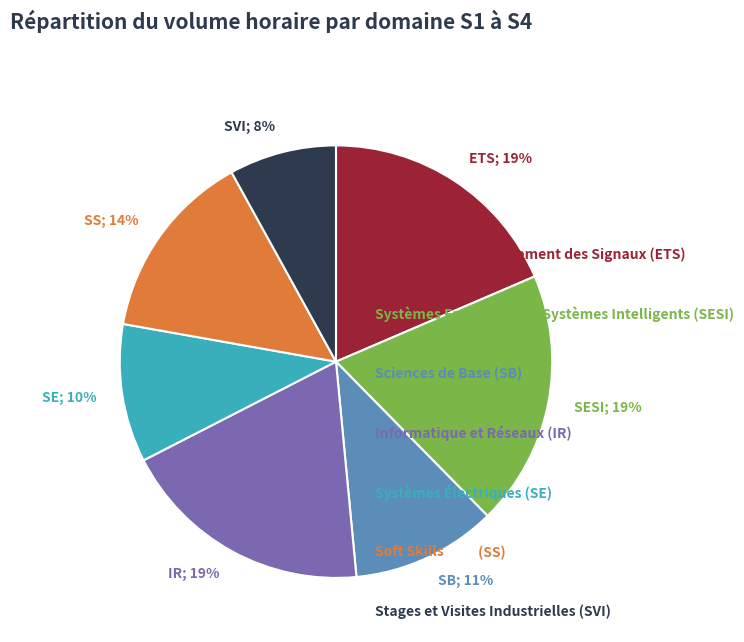

To the nearest percent, what is the difference between the largest and smallest slice percentages?

11%